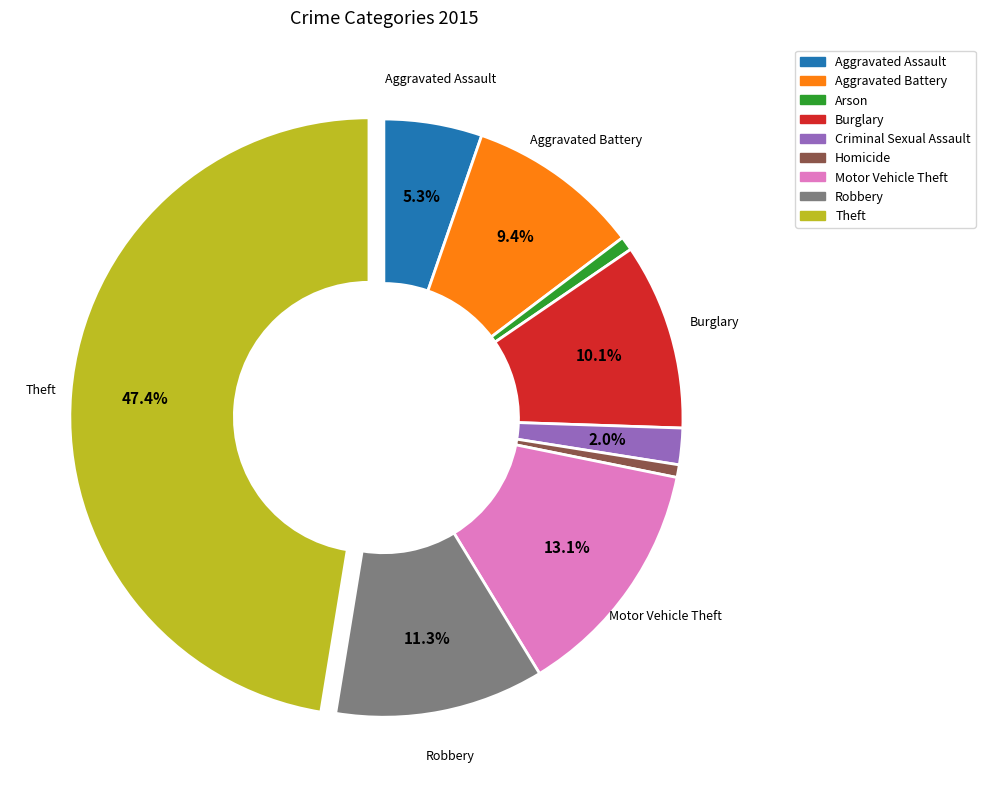

What percentage is NOT represented by Criminal Sexual Assault?

98.0%